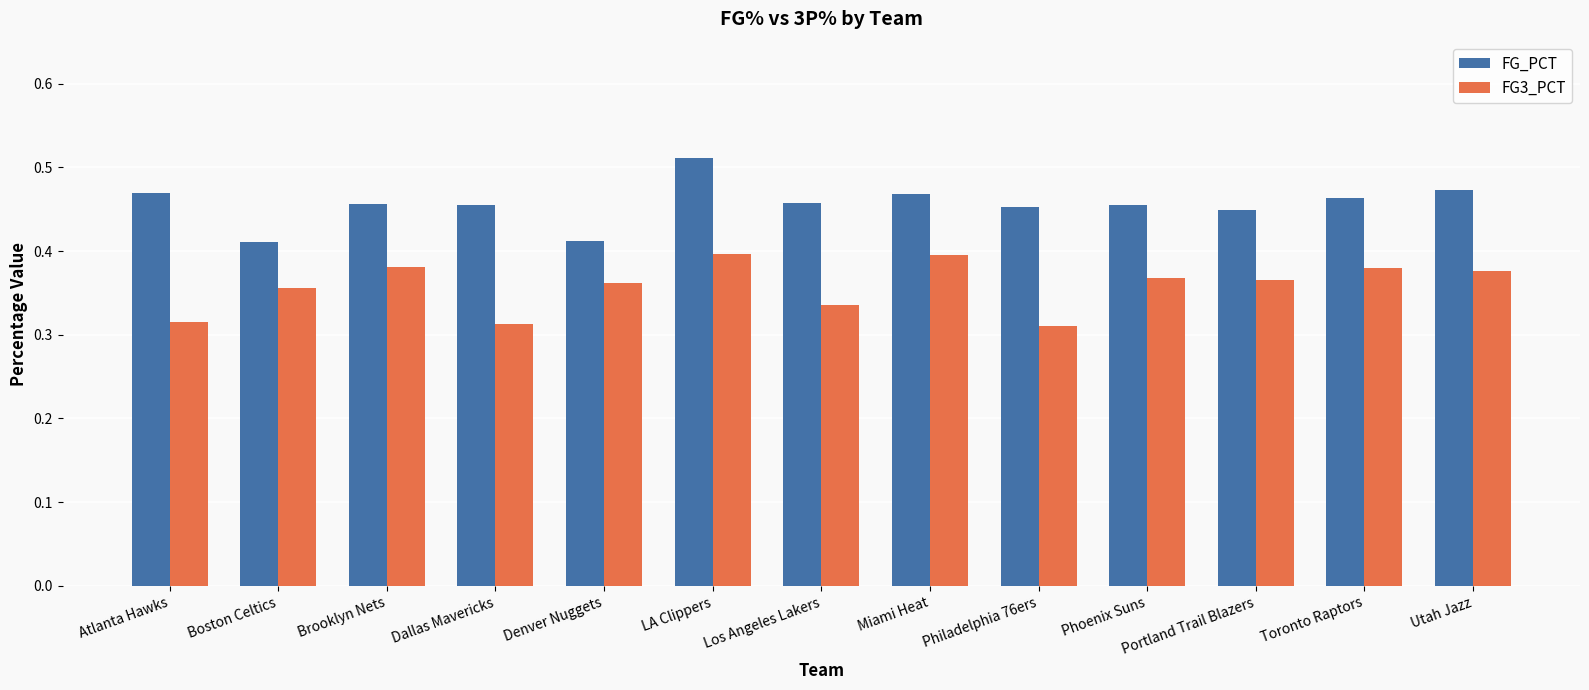

Is the value of FG_PCT at Toronto Raptors greater than the value of FG3_PCT at Miami Heat?

Yes